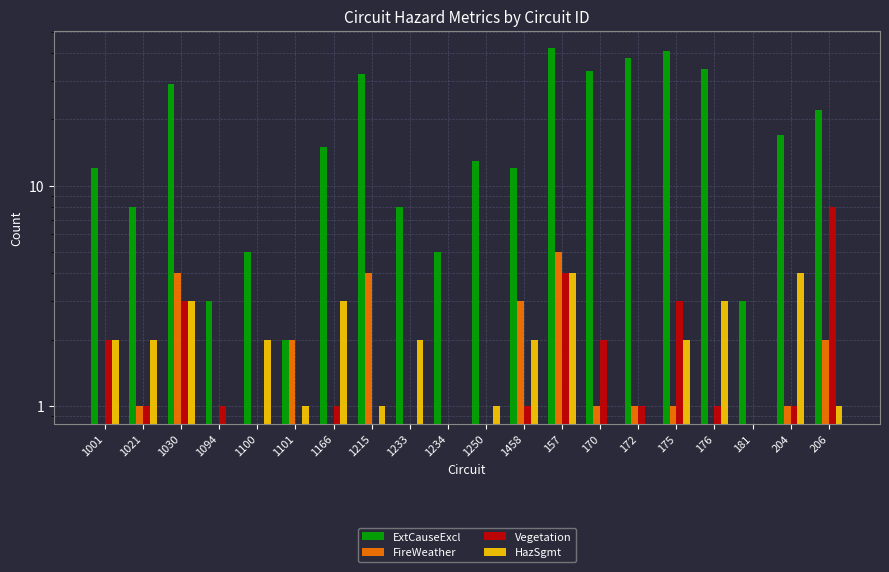

Reading right to left, what are all the values shown in this chart?

ExtCauseExcl: 22	17	3	34	41	38	33	42	12	13	5	8	32	15	2	5	3	29	8	12
FireWeather: 2	1	0	0	1	1	1	5	3	0	0	0	4	0	2	0	0	4	1	0
Vegetation: 8	1	0	1	3	1	2	4	1	0	0	0	0	1	0	0	1	3	1	2
HazSgmt: 1	4	0	3	2	0	0	4	2	1	0	2	1	3	1	2	0	3	2	2